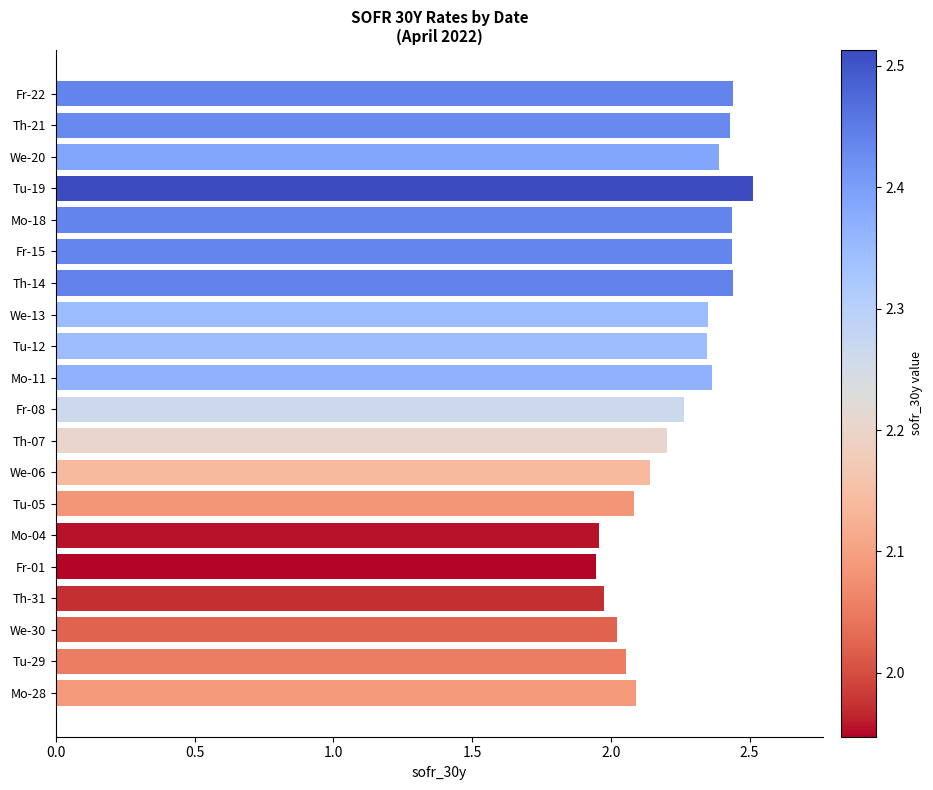

How many data points does each series have?

20